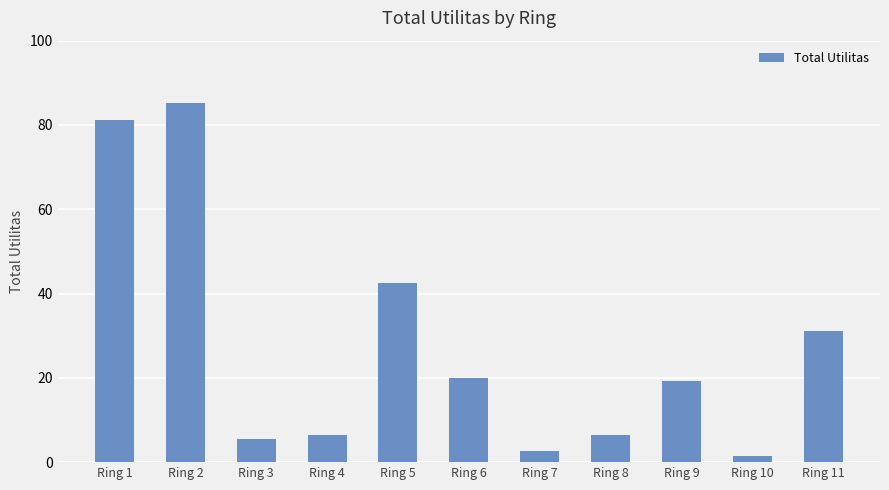

How many bars are there in total?

11